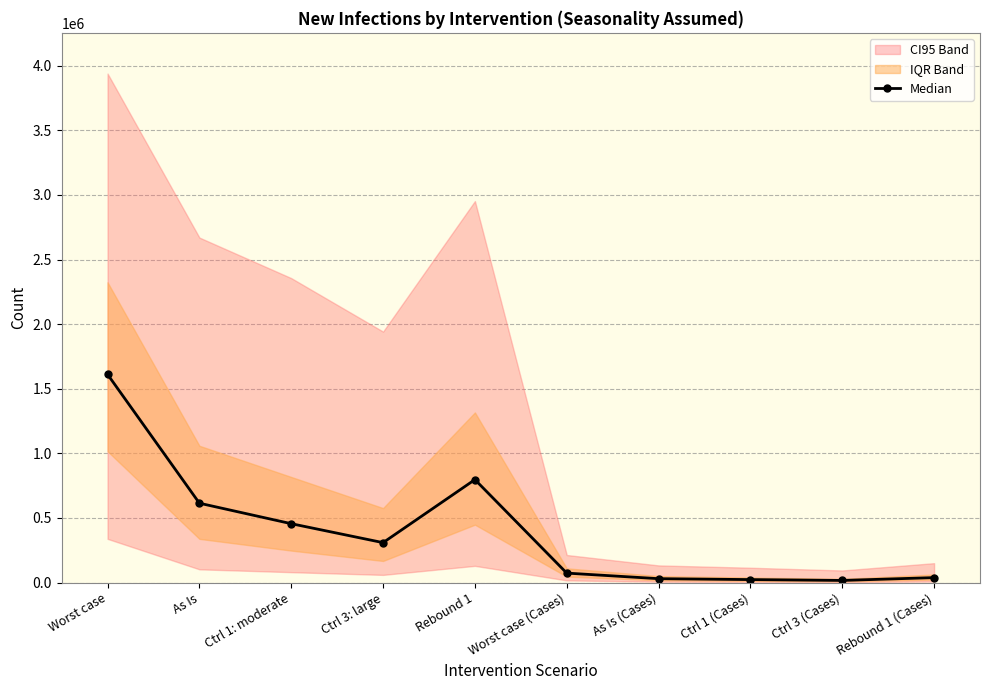

Which label corresponds to the largest value in the chart?

Worst case